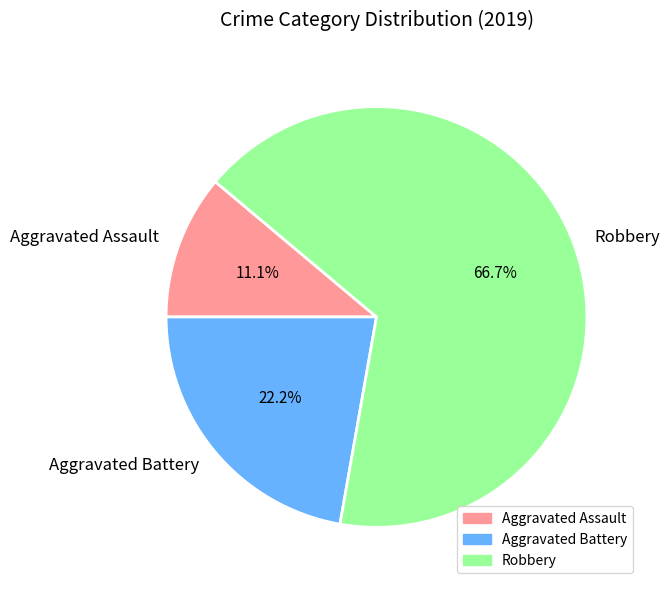

Rank the categories by value from lowest to highest.

Aggravated Assault, Aggravated Battery, Robbery